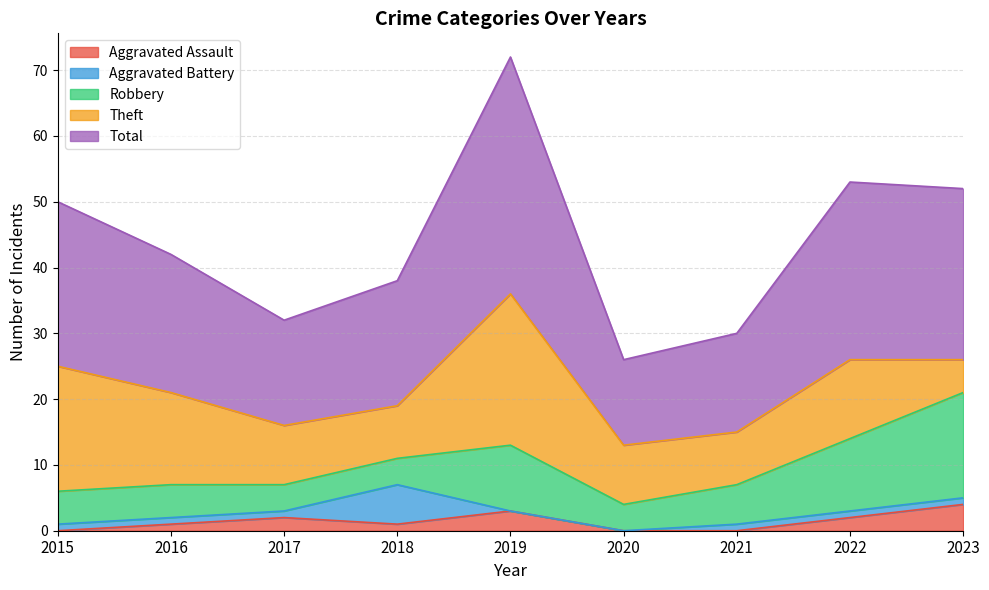

The Aggravated Battery series shows 0 at 2019. True or false?

True